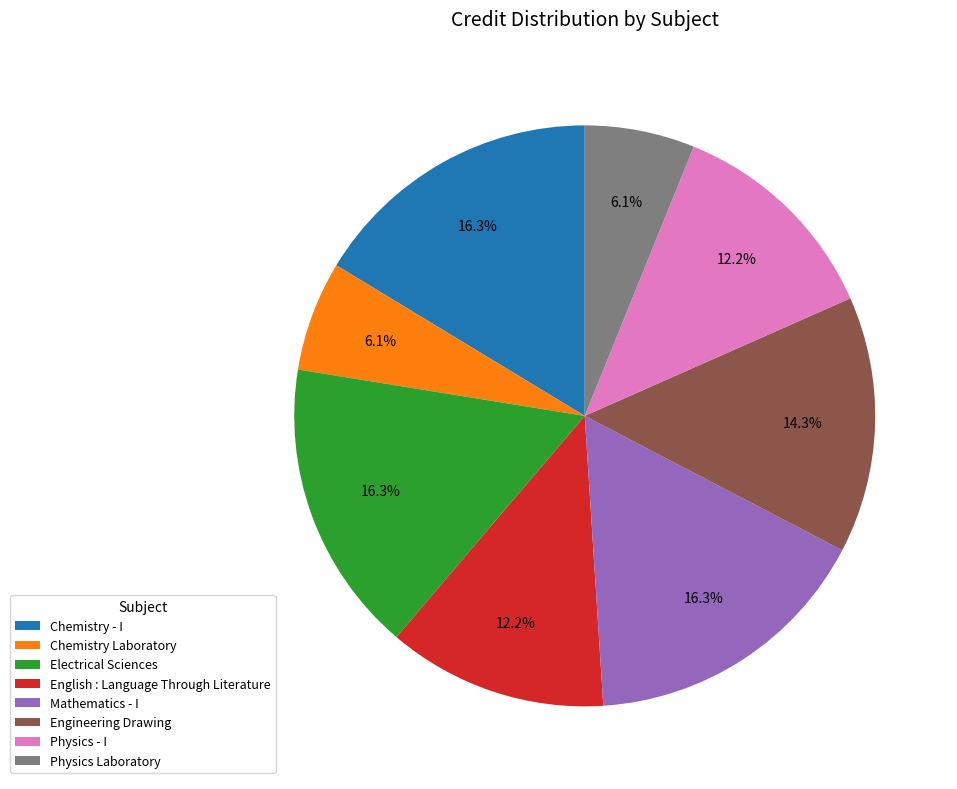

The Engineering Drawing slice represents 14% of the pie. True or false?

True